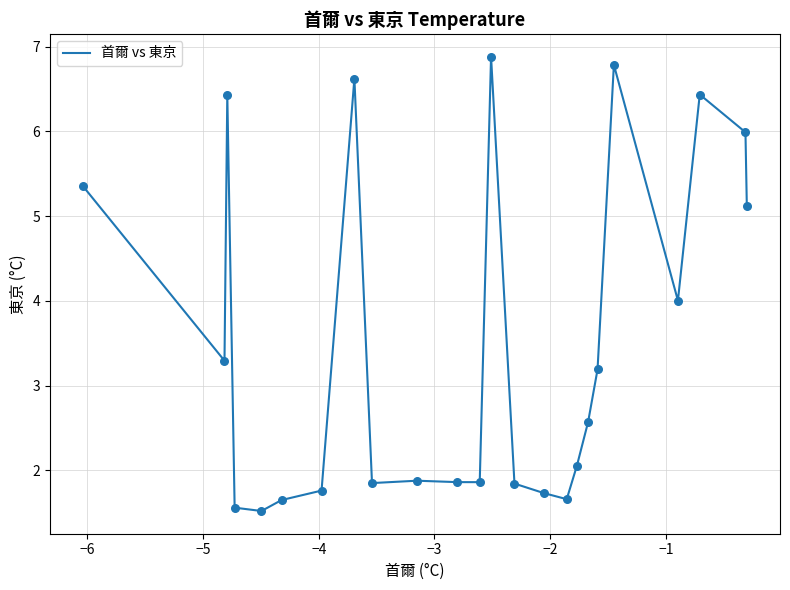

What is the greatest value displayed?

6.9